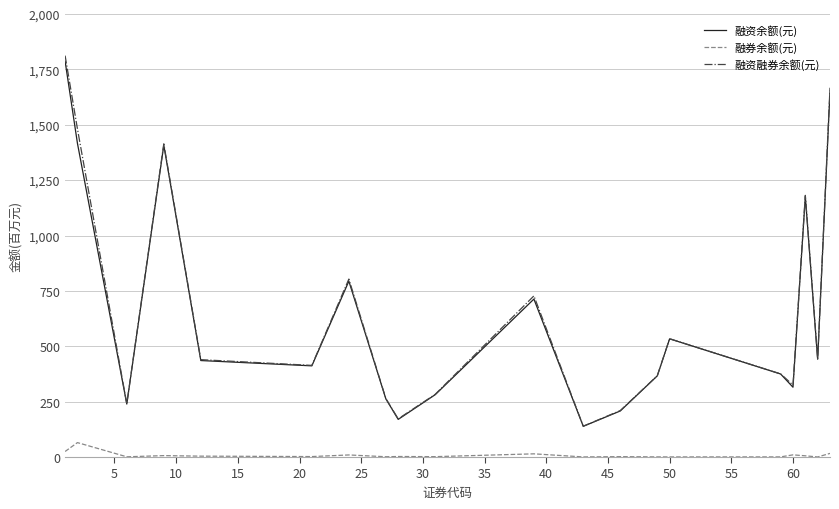

True or false: 融资余额(元) and 融券余额(元) intersect in this chart.

False